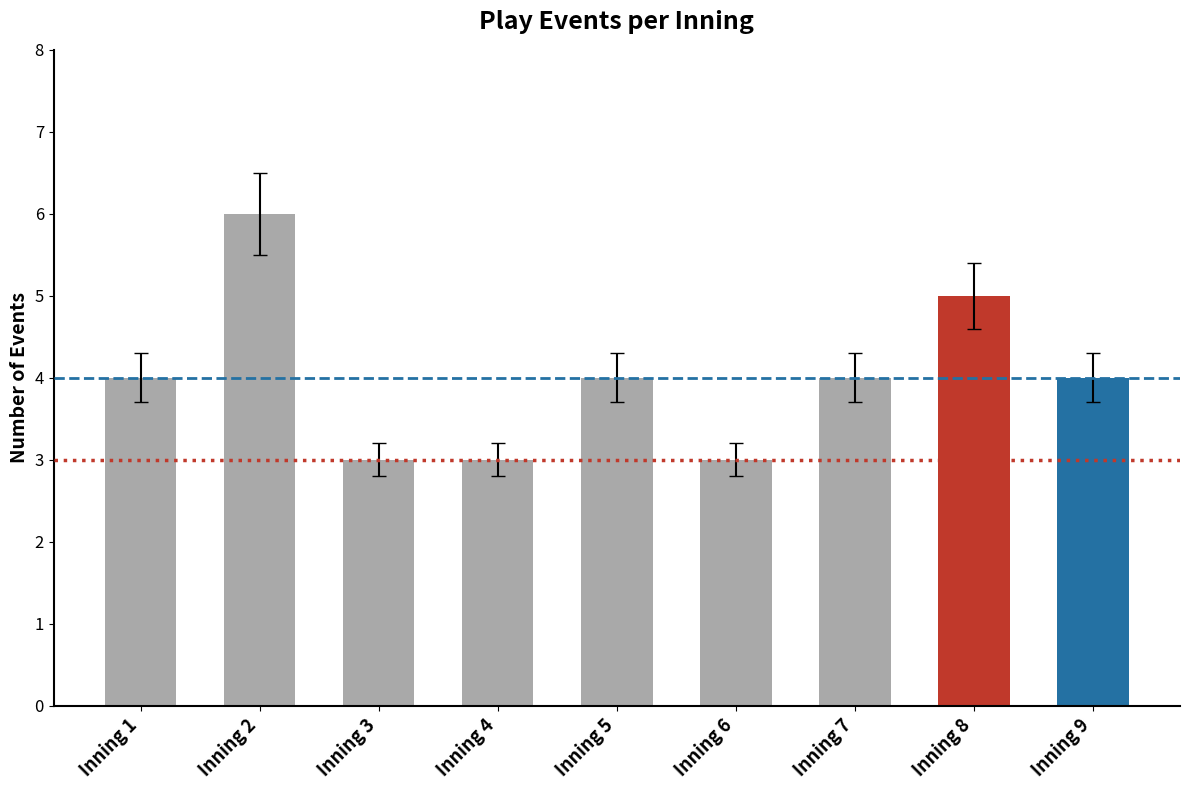

What is the sum of the values at Inning 7 and Inning 6?

7